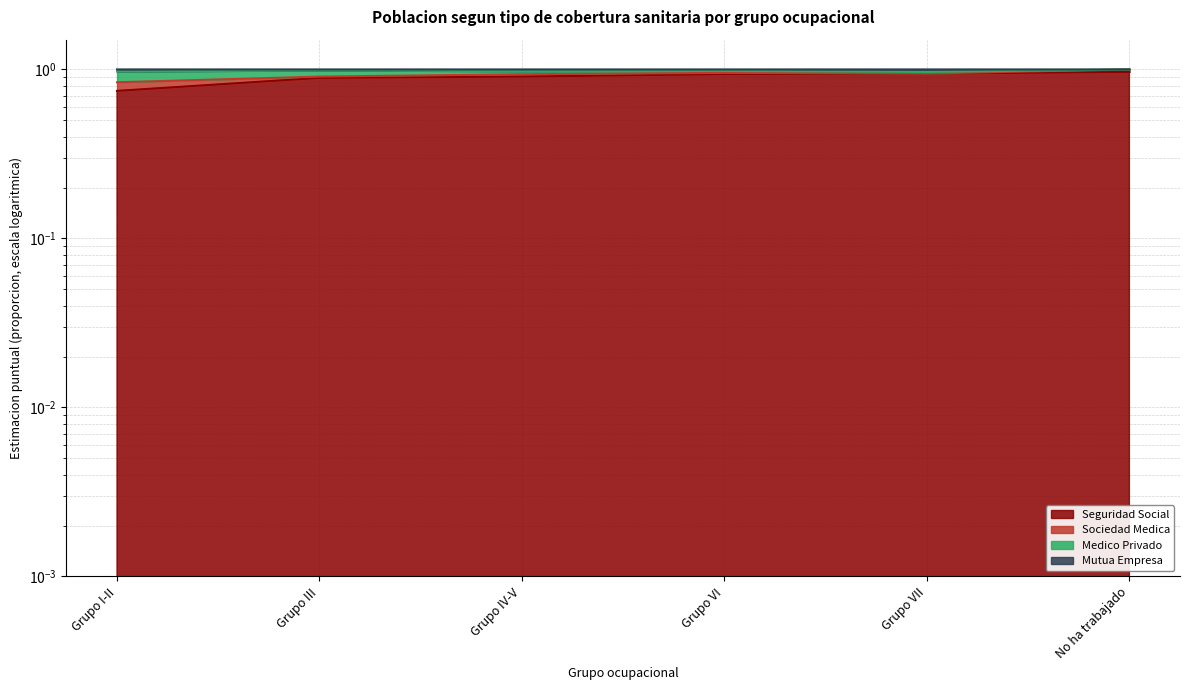

What is the label of the 1st point from the right?

No ha trabajado